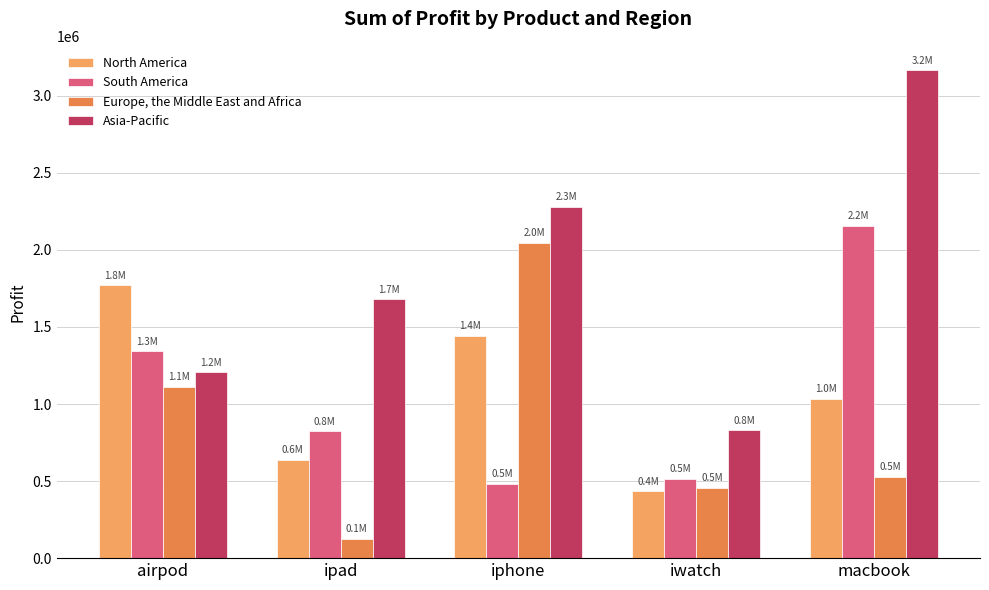

Between ipad and iphone, which series saw the biggest shift?

Europe, the Middle East and Africa